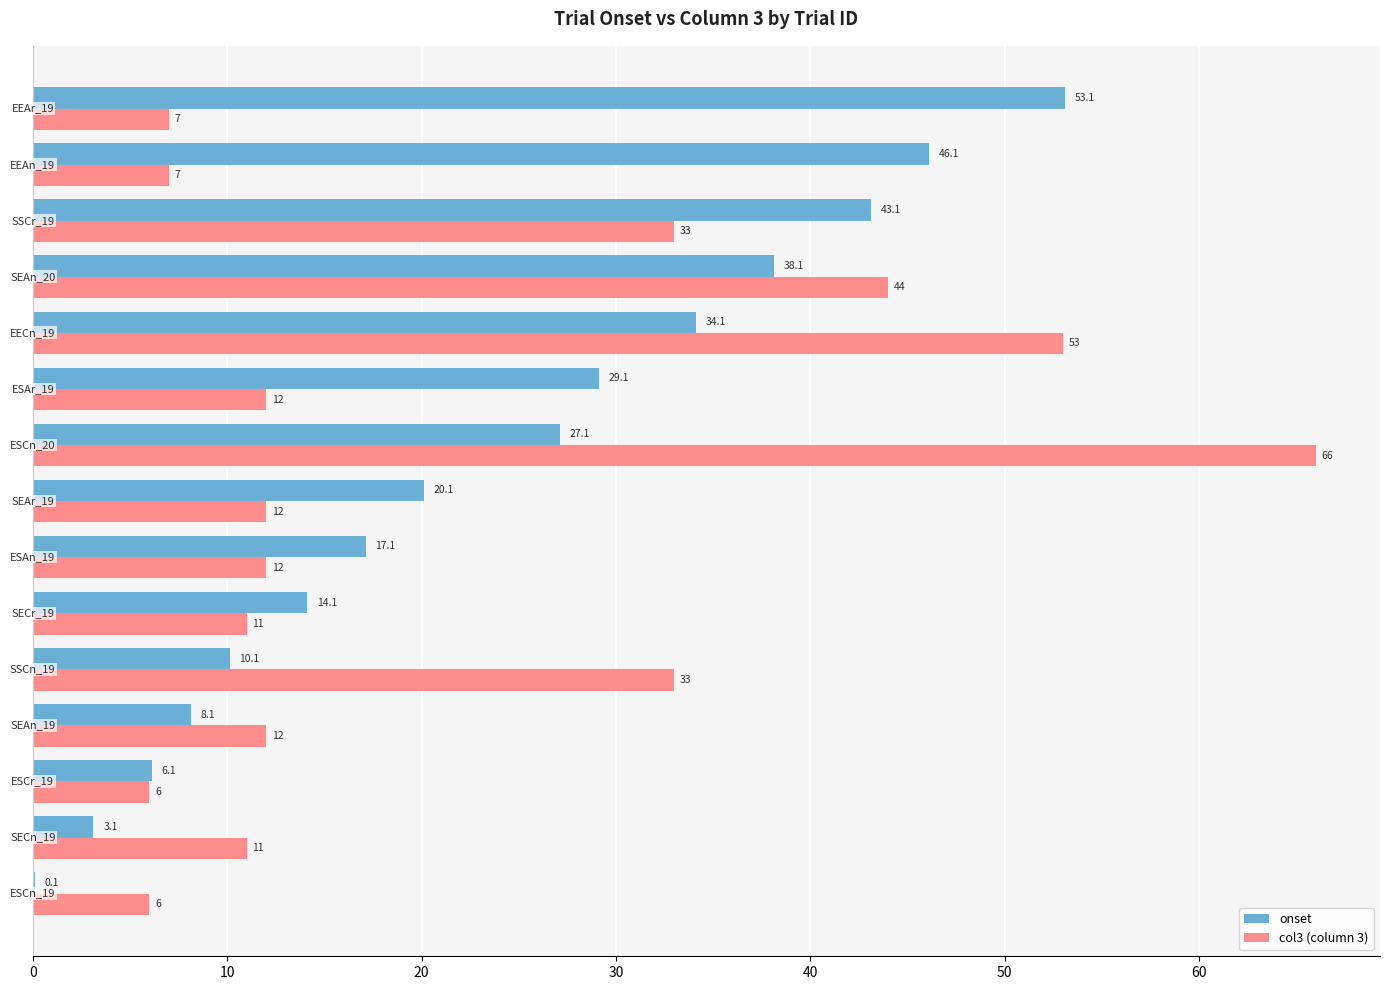

What is the maximum value shown in the chart?

66.0